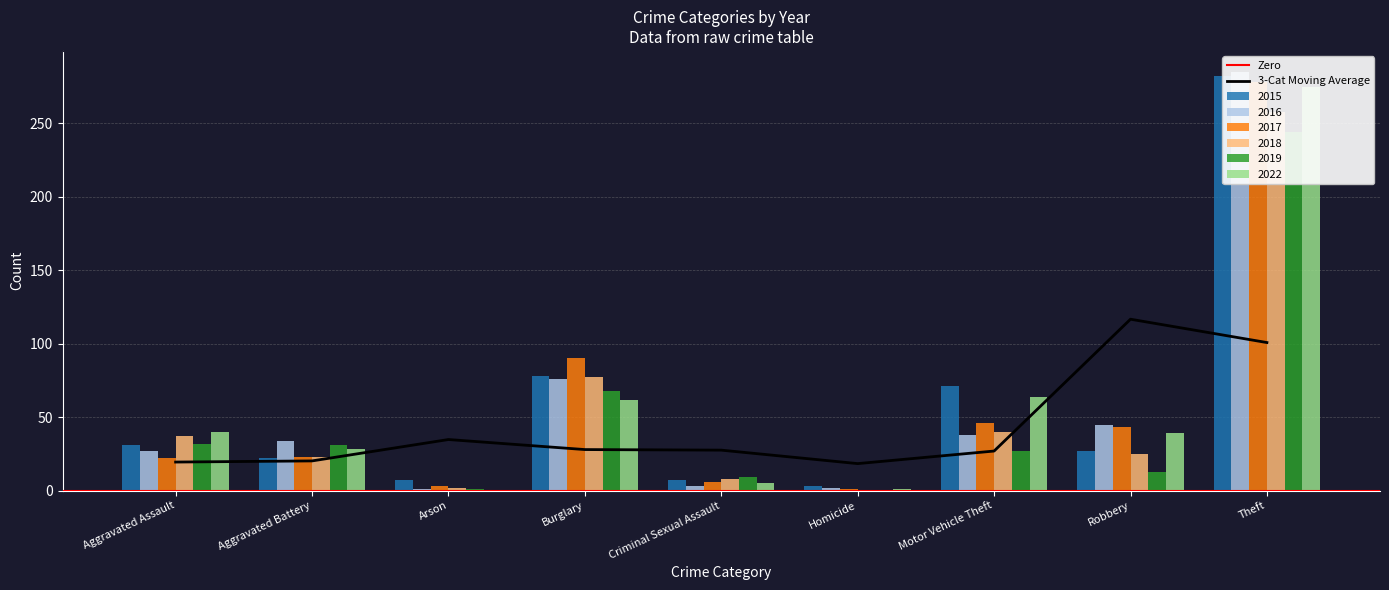

At which label does 2022 first exceed 39?

Aggravated Assault